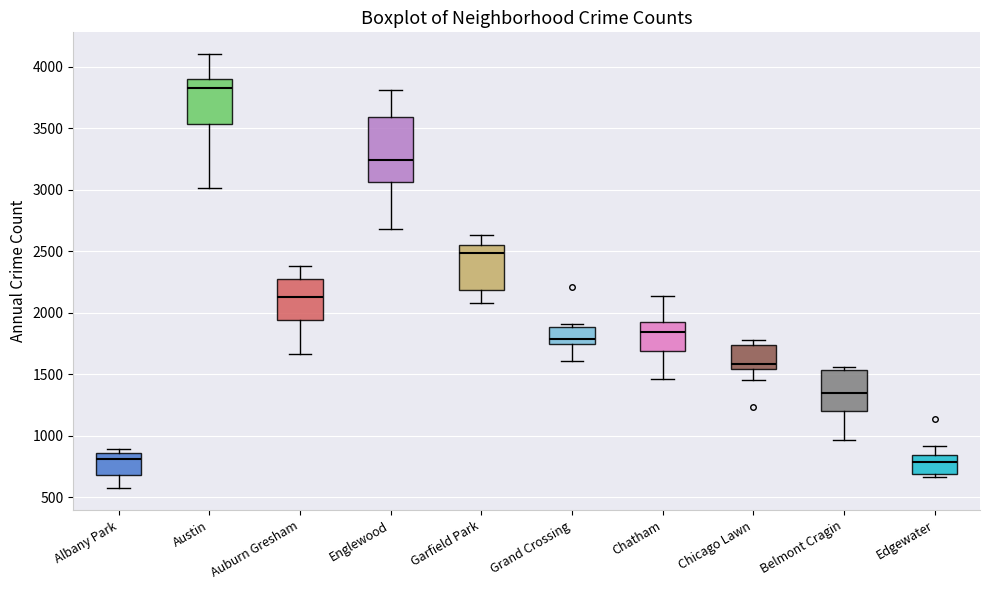

Comparing the boxes themselves (not the whiskers), which one is the tallest?

Englewood